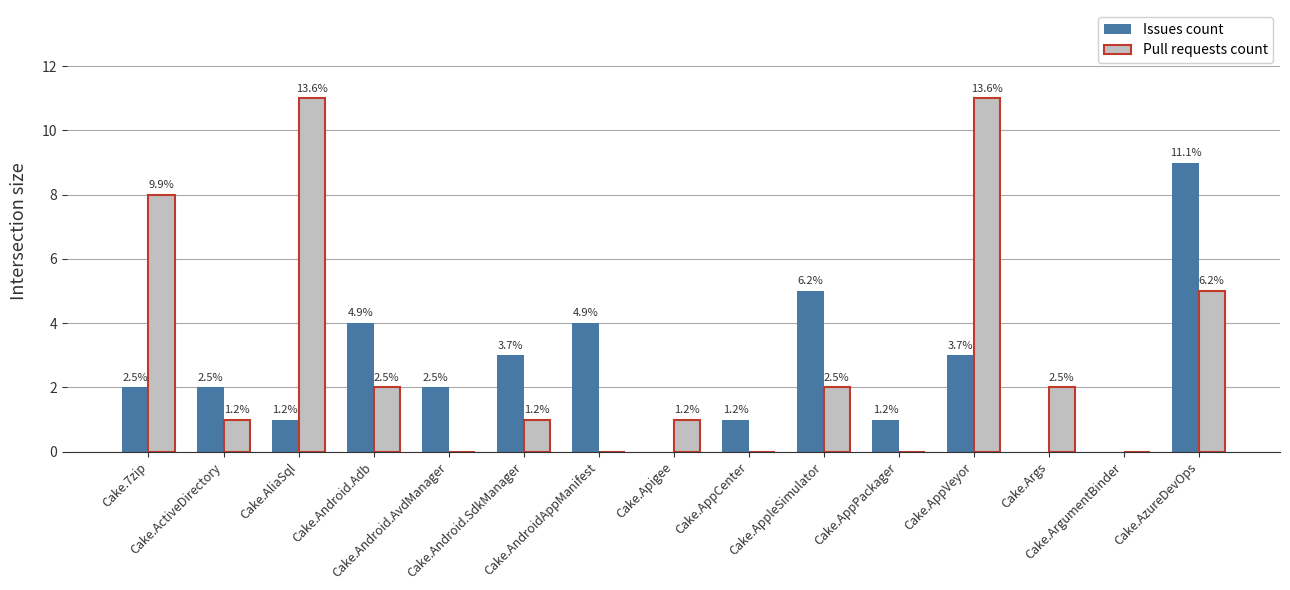

The value of Issues count at Cake.Args is 0. True or false?

True